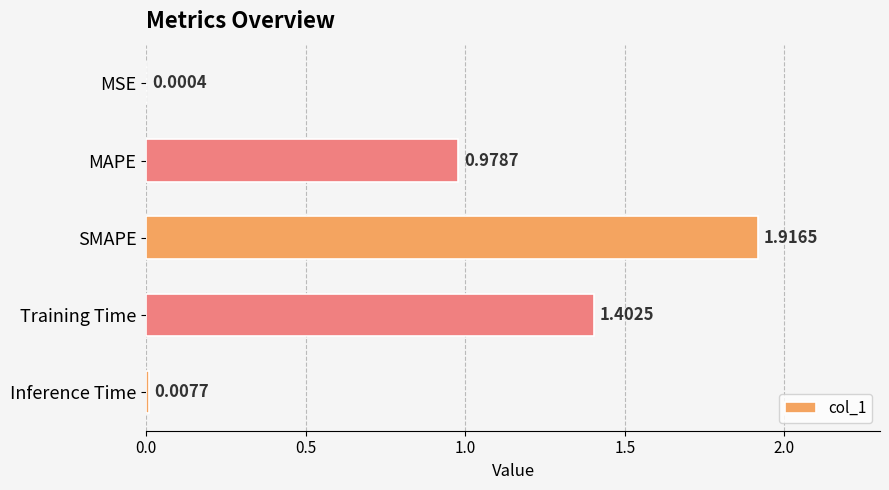

What is the change in value from SMAPE to Inference Time?

-1.9